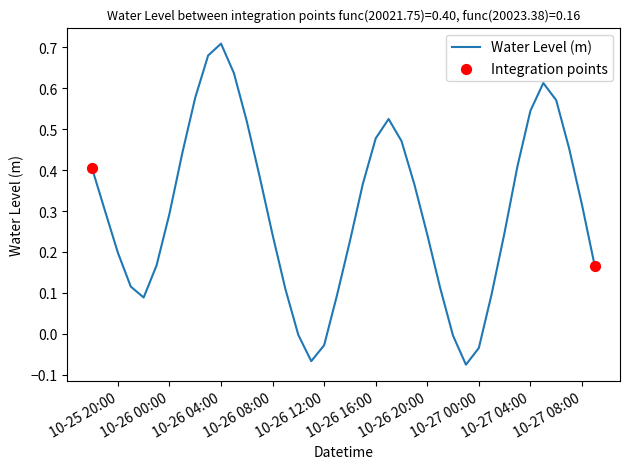

What is the difference between the maximum and minimum values?

0.8